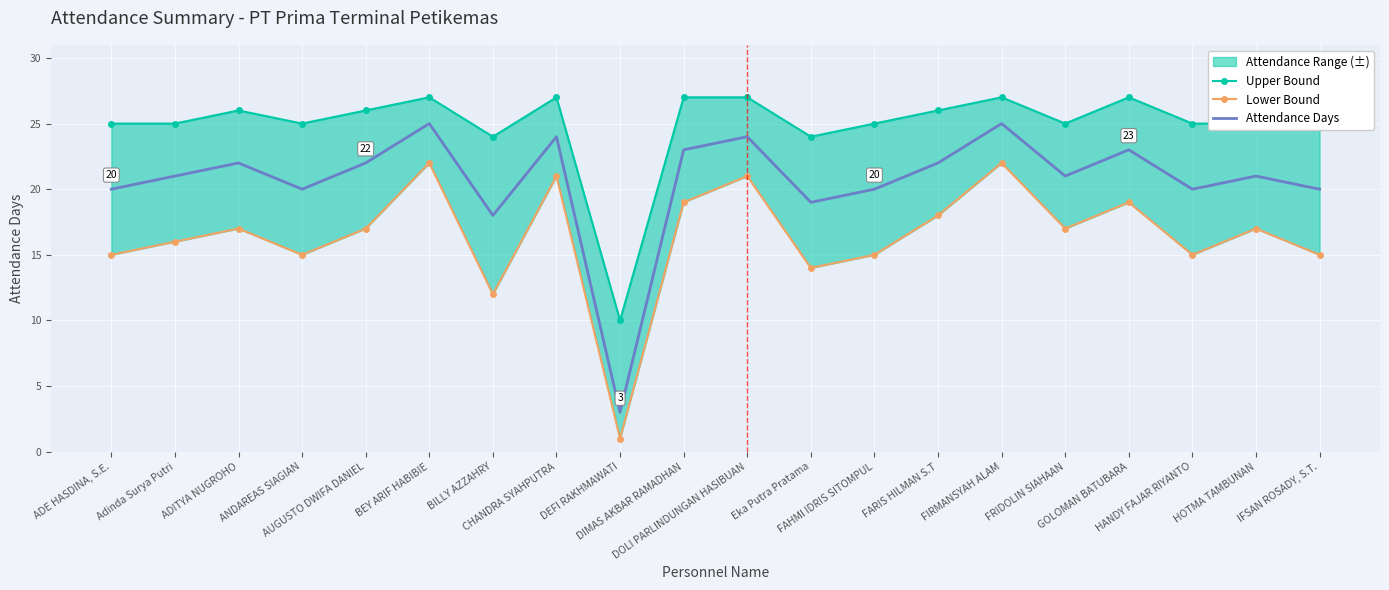

What is the minimum value shown in the chart?

1